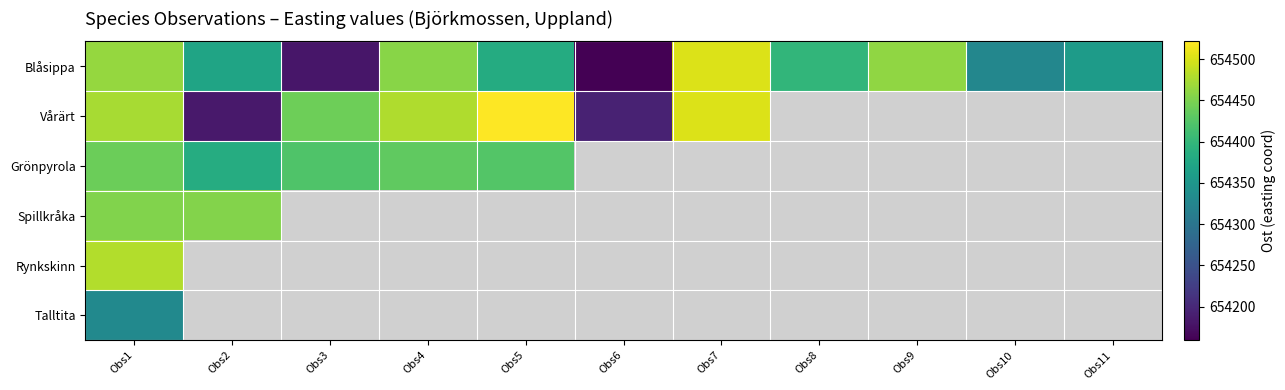

List the series in order of their peak value, highest first.

Vårärt, Blåsippa, Rynkskinn, Spillkråka, Grönpyrola, Talltita